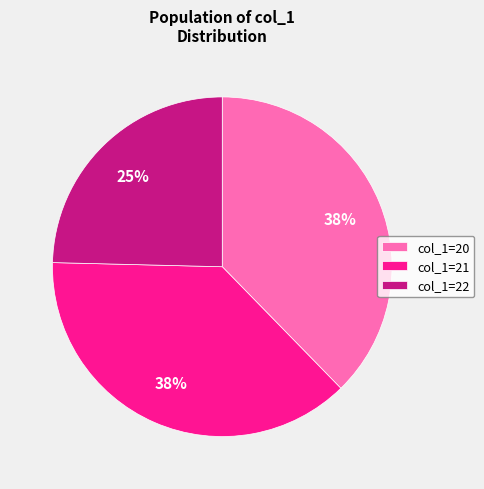

Do col_1=21 and col_1=20 together represent more than half of the pie?

Yes